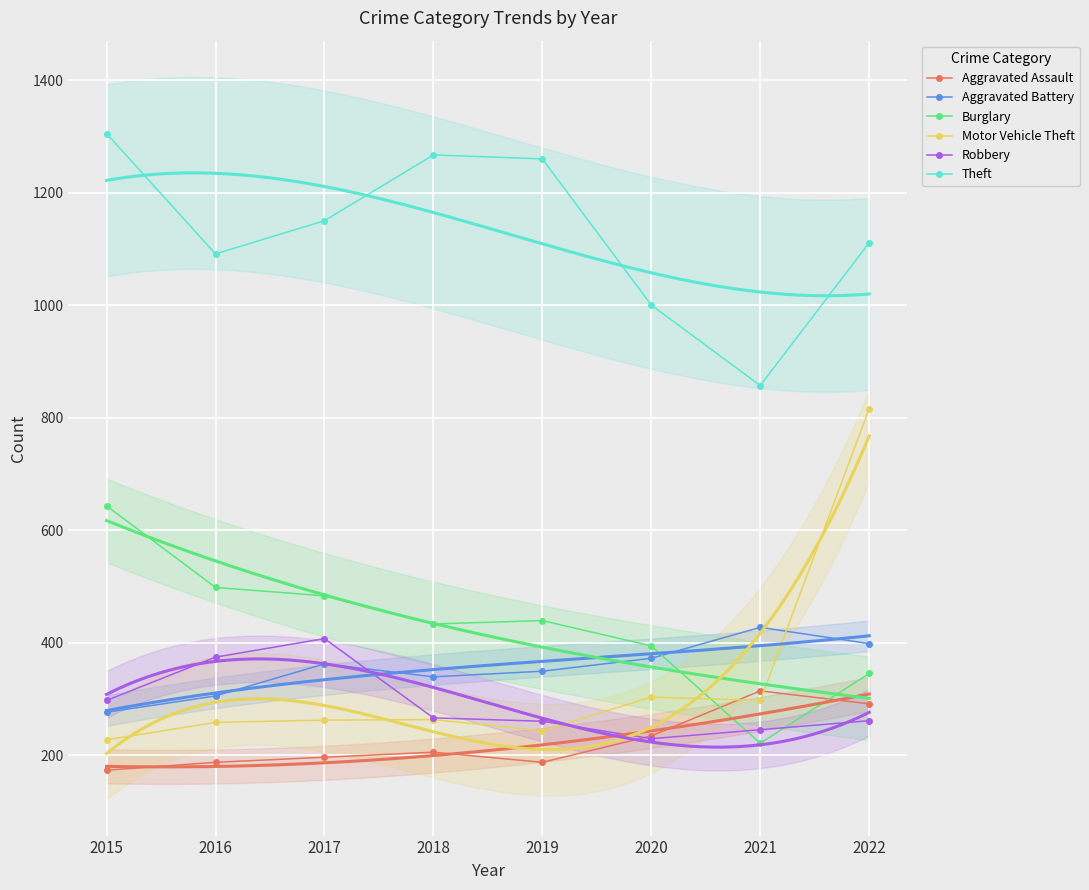

Read the Burglary value at 2016, to the nearest 5.

500